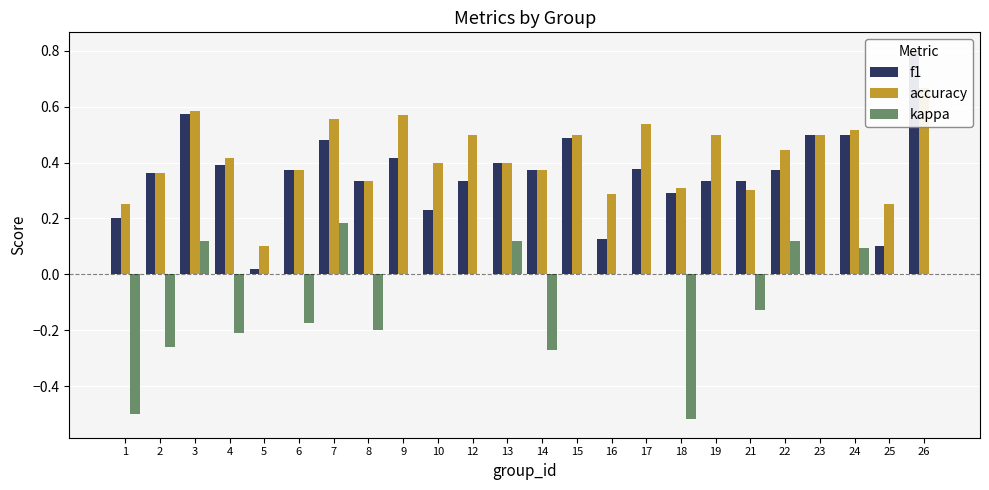

Reading left to right, extract all data points from this chart.

f1: 1=0.2	2=0.4	3=0.6	4=0.4	5=0.0	6=0.4	7=0.5	8=0.3	9=0.4	10=0.2	12=0.3	13=0.4	14=0.4	15=0.5	16=0.1	17=0.4	18=0.3	19=0.3	21=0.3	22=0.4	23=0.5	24=0.5	25=0.1	26=0.8
accuracy: 1=0.2	2=0.4	3=0.6	4=0.4	5=0.1	6=0.4	7=0.6	8=0.3	9=0.6	10=0.4	12=0.5	13=0.4	14=0.4	15=0.5	16=0.3	17=0.5	18=0.3	19=0.5	21=0.3	22=0.4	23=0.5	24=0.5	25=0.2	26=0.7
kappa: 1=-0.5	2=-0.3	3=0.1	4=-0.2	5=0.0	6=-0.2	7=0.2	8=-0.2	9=0.0	10=0.0	12=0.0	13=0.1	14=-0.3	15=0.0	16=0.0	17=0.0	18=-0.5	19=0.0	21=-0.1	22=0.1	23=0.0	24=0.1	25=0.0	26=0.0